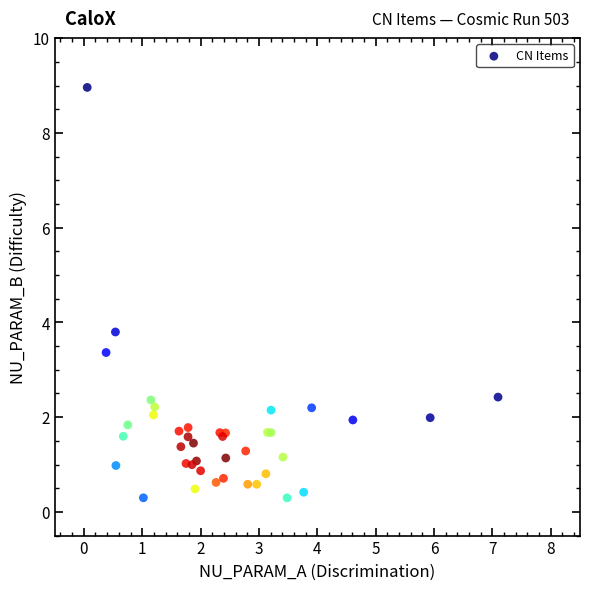

What Y value in the scatter plot is closest to 4?

3.8